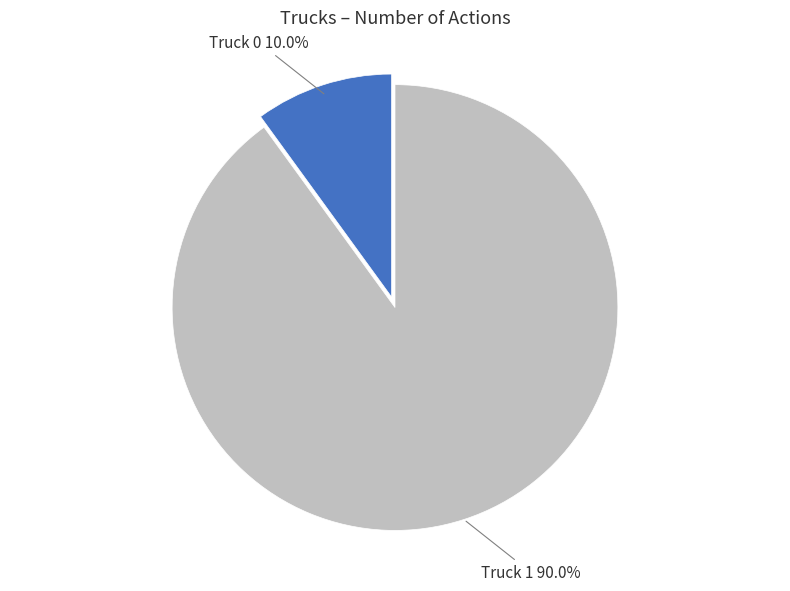

To the nearest percent, what percentage of the pie is Truck 1?

90%